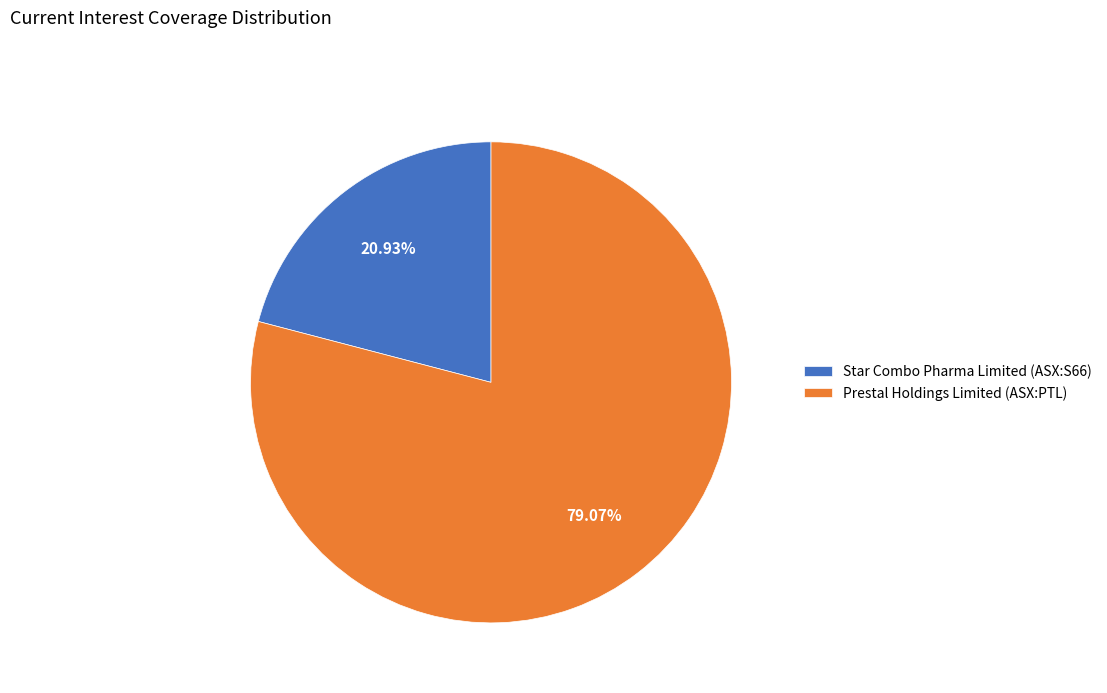

What is the smallest slice in the pie chart?

Star Combo Pharma Limited (ASX:S66)